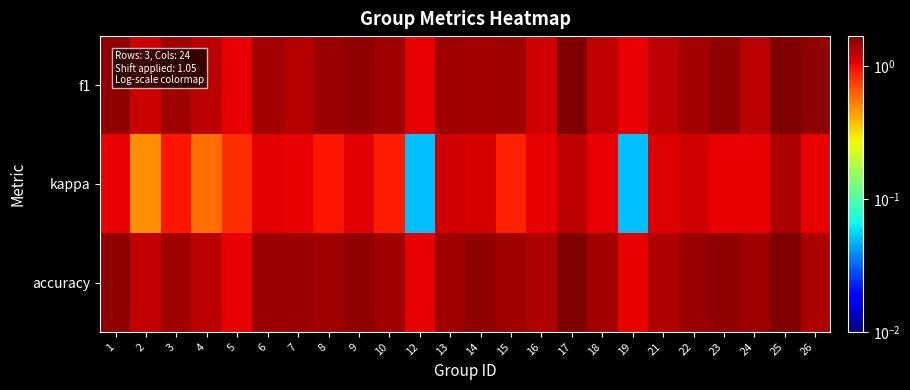

Which category has the lowest value across all series?

12